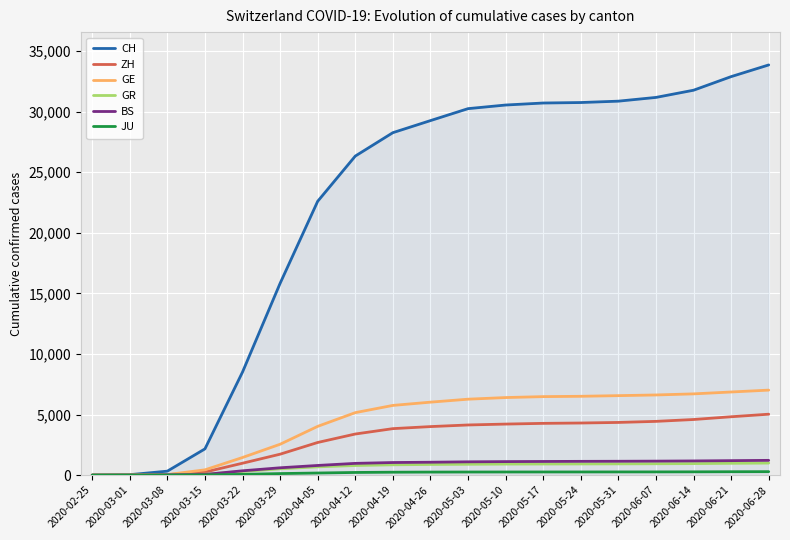

Which series has the largest range (max minus min)?

CH